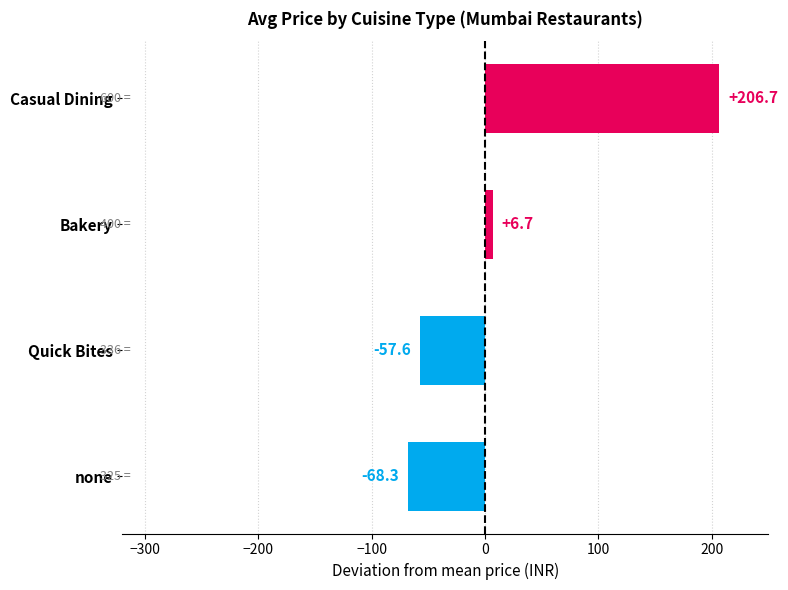

Which category has the highest value across all series?

Casual Dining